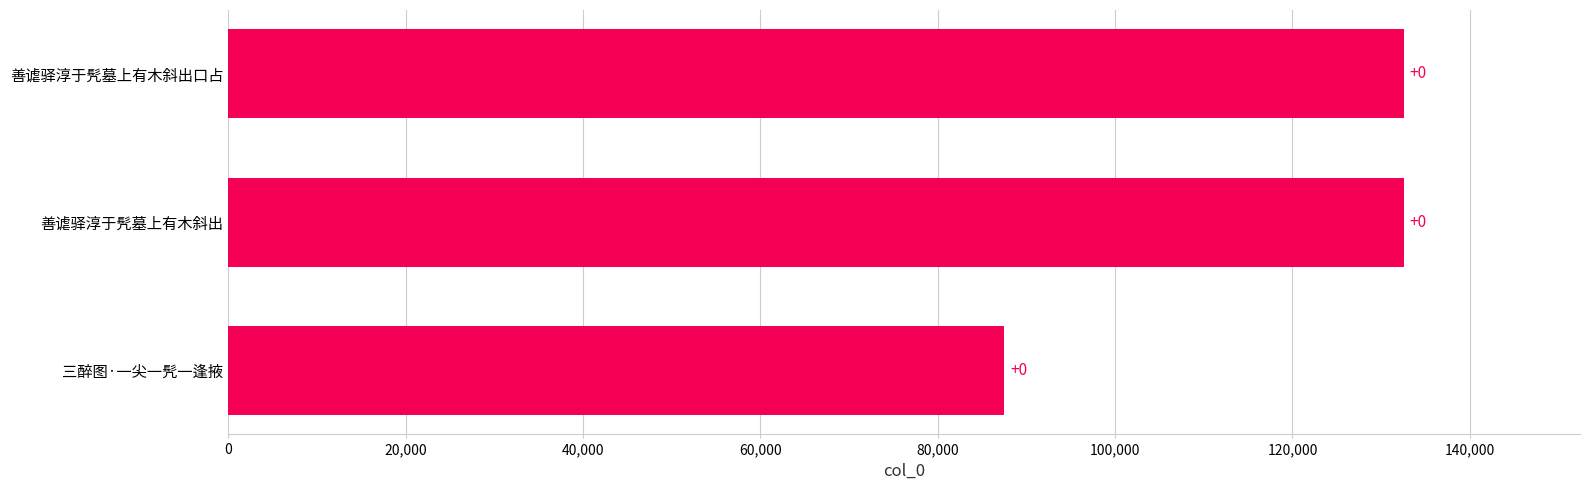

Does the chart contain stacked bars?

No